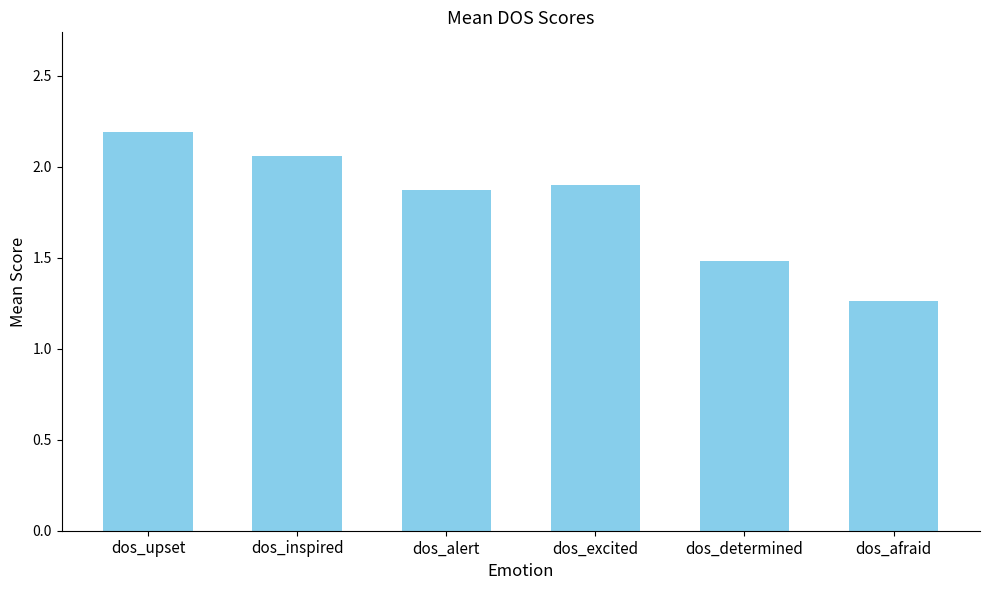

How many bars are there in total?

6